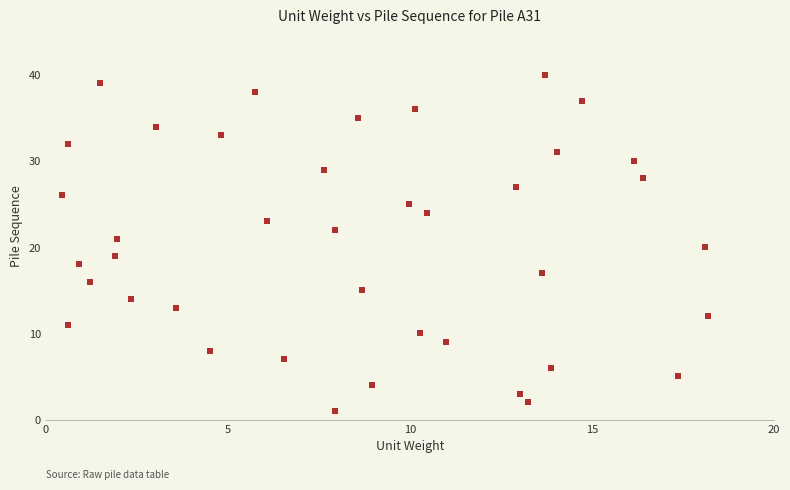

What is the range of Y values (max minus min)?

39